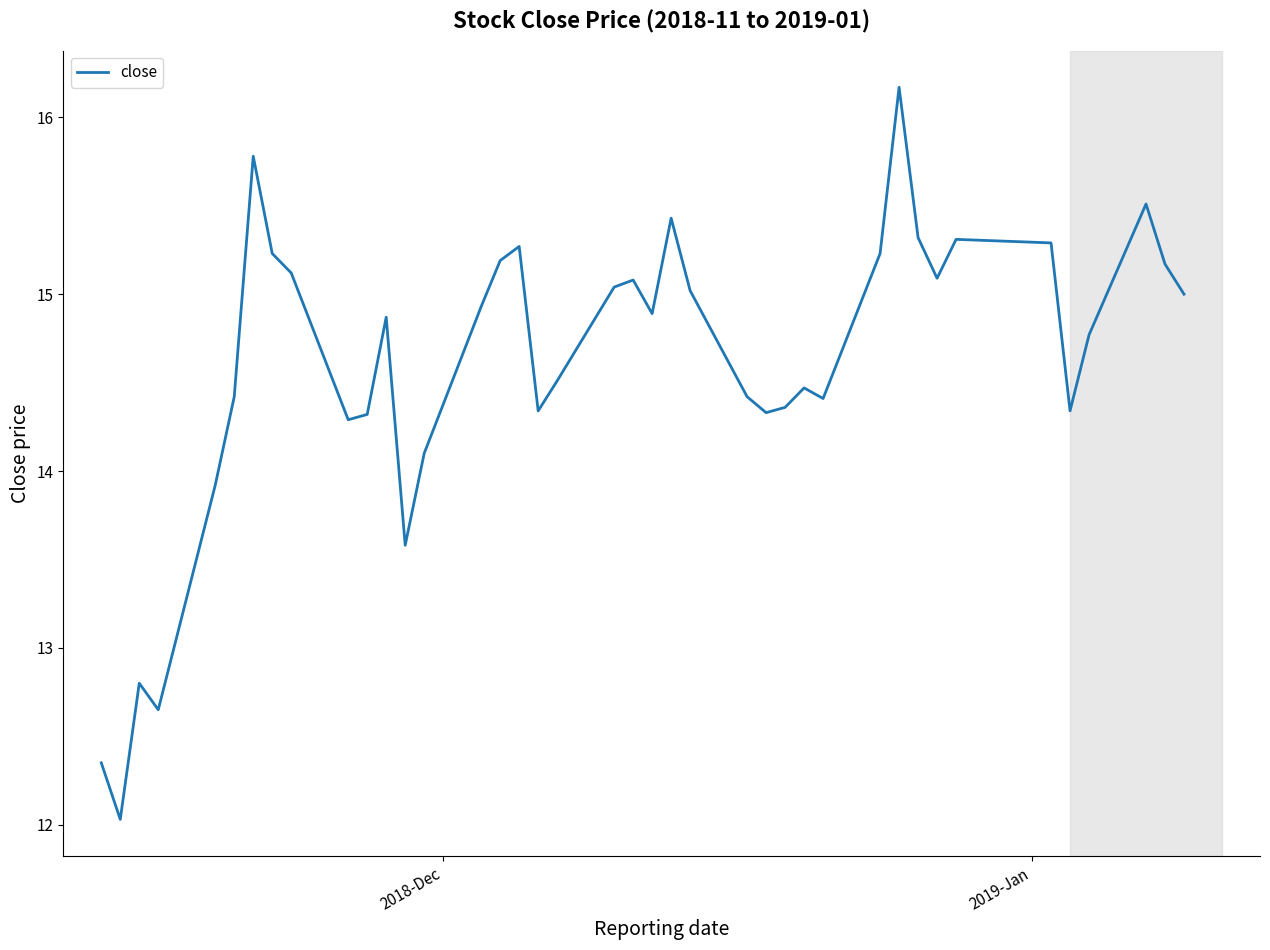

What is the smallest value displayed?

12.0